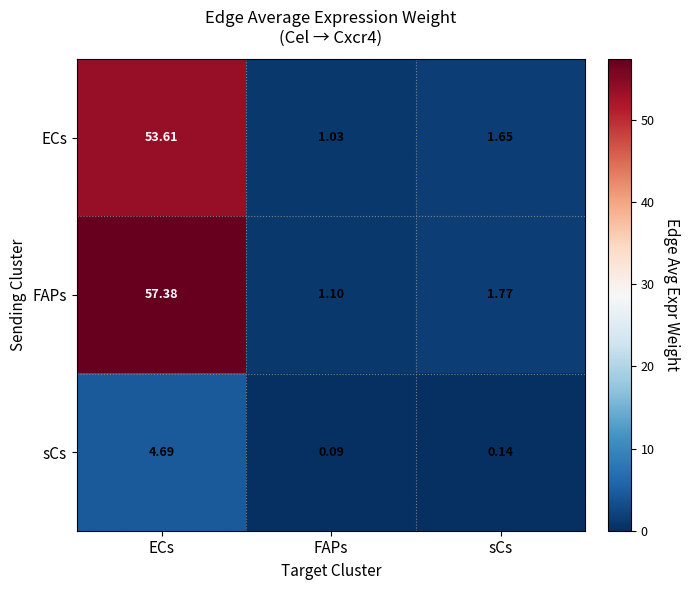

Which series has the widest spread of values?

FAPs